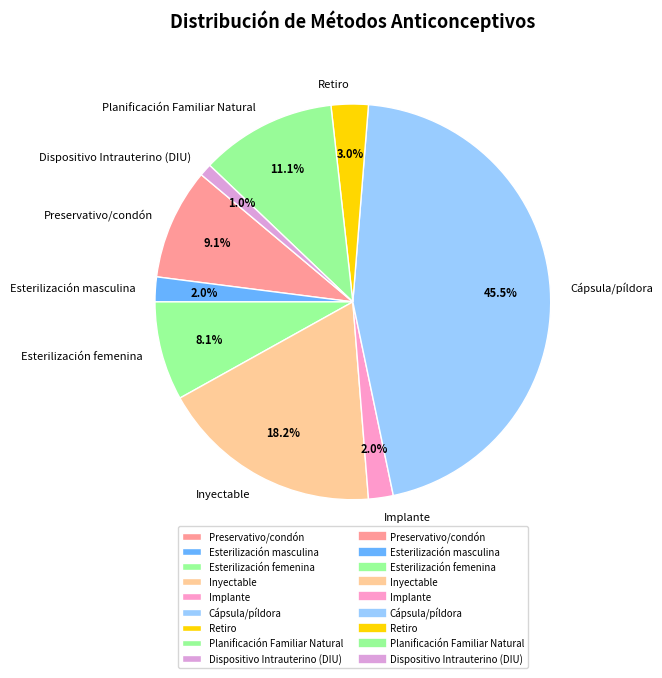

Which category has the biggest portion of the pie?

Cápsula/píldora